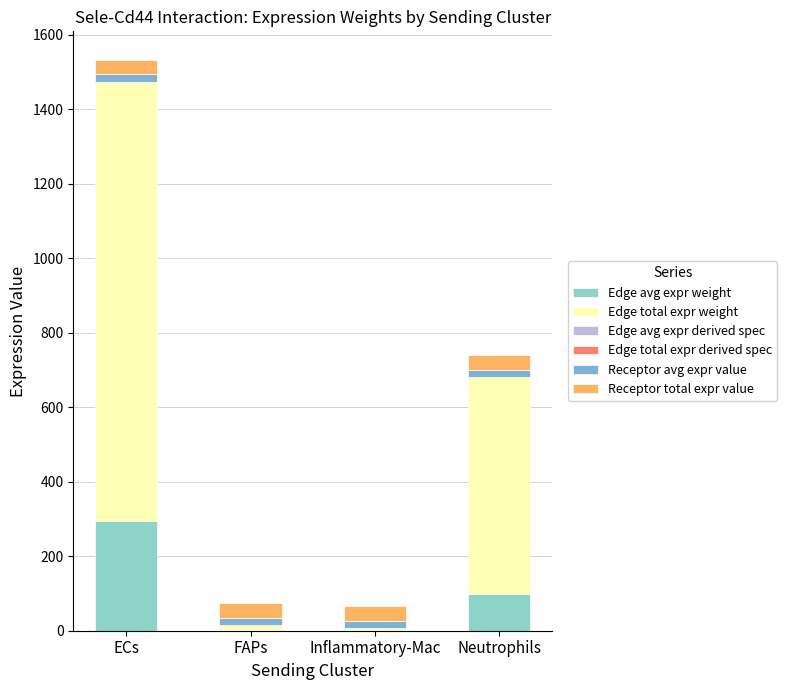

What is the label of the 4th bar from the right?

ECs